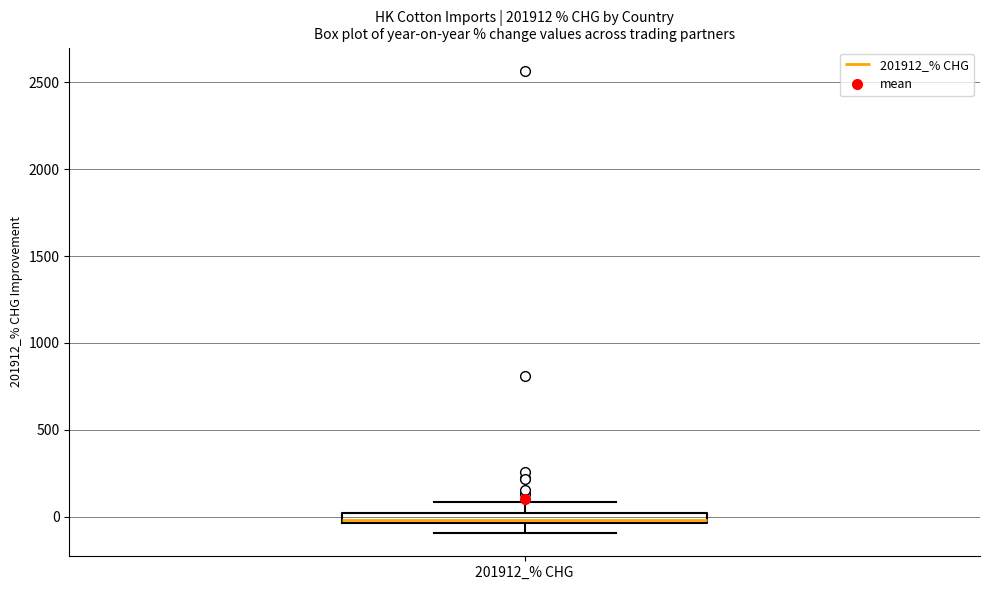

Where does the upper whisker of the box for 201912_% CHG end on the y-axis? The values are not printed on the chart, so give them approximately, as read against the axis.

100